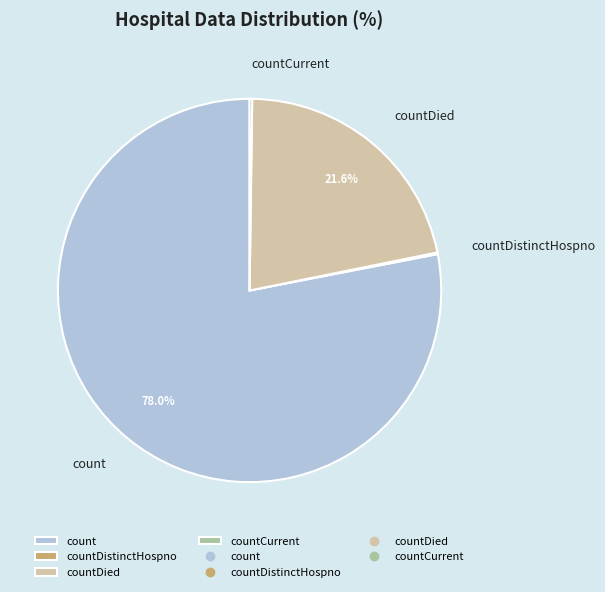

Do countDied and count together represent more than half of the pie?

Yes